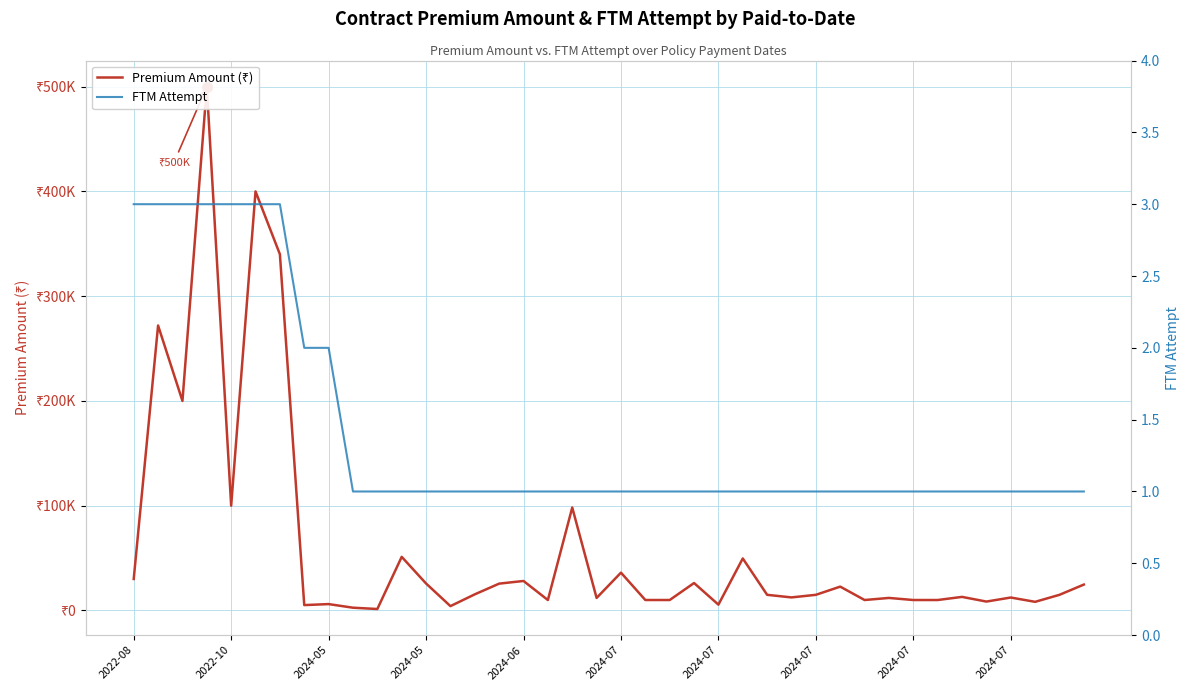

Which category has the lowest value across all series?

2024-07